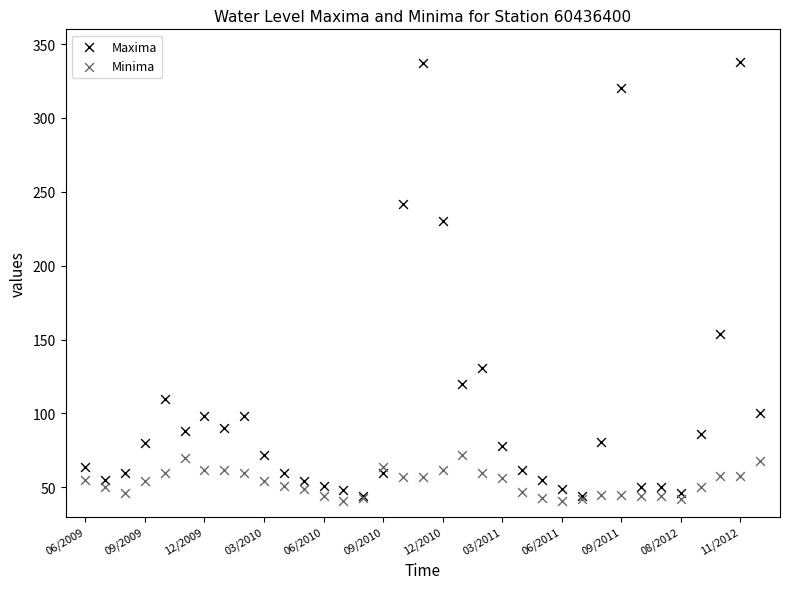

What are all the series names shown in the legend?

Maxima, Minima